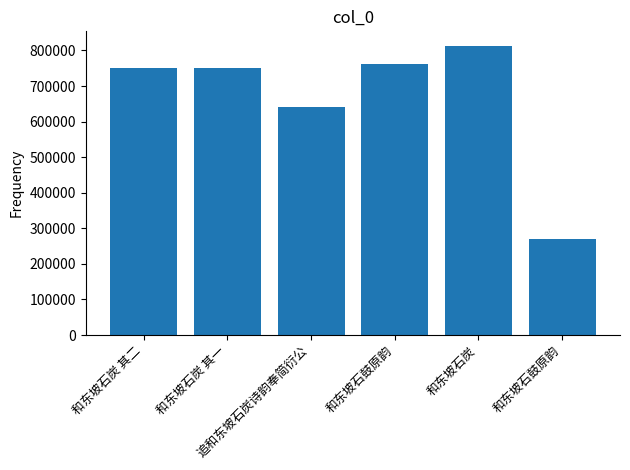

How many bars are there in total?

6